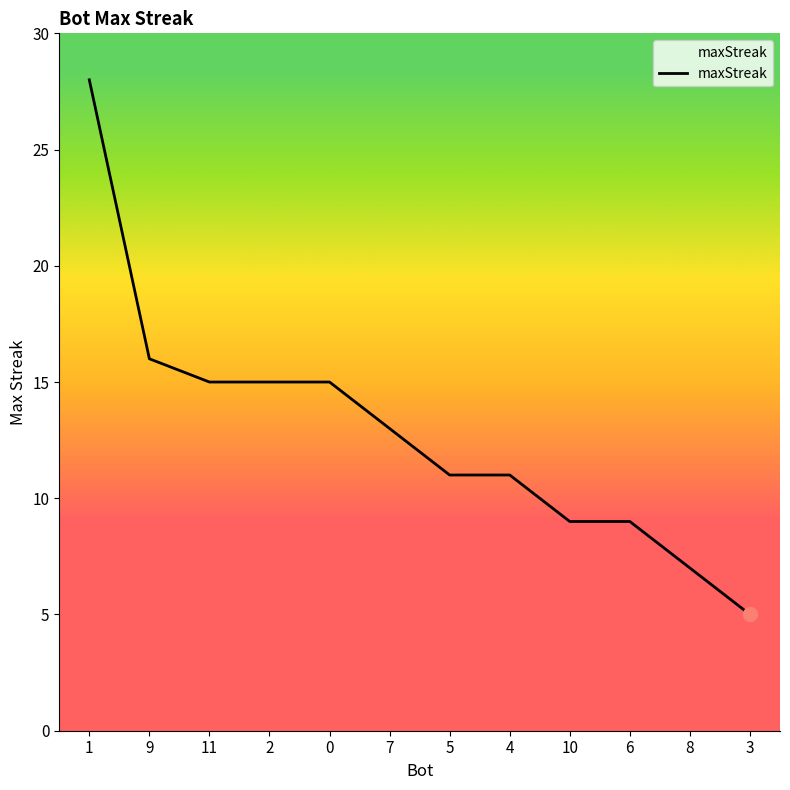

Which has a higher value, 1 or 6?

1